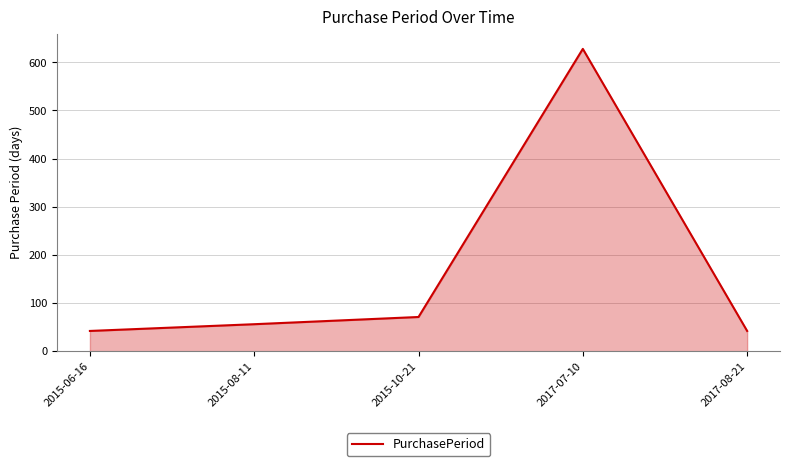

What position from the left is 2017-07-10?

4